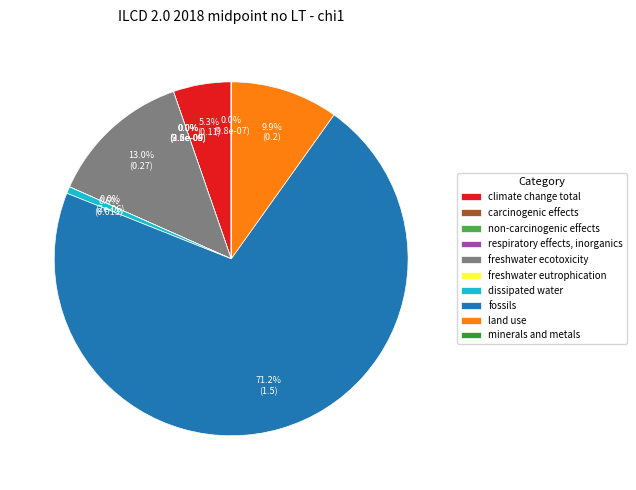

Rank the categories by value from highest to lowest.

fossils, freshwater ecotoxicity, land use, climate change total, dissipated water, freshwater eutrophication, minerals and metals, non-carcinogenic effects, carcinogenic effects, respiratory effects, inorganics